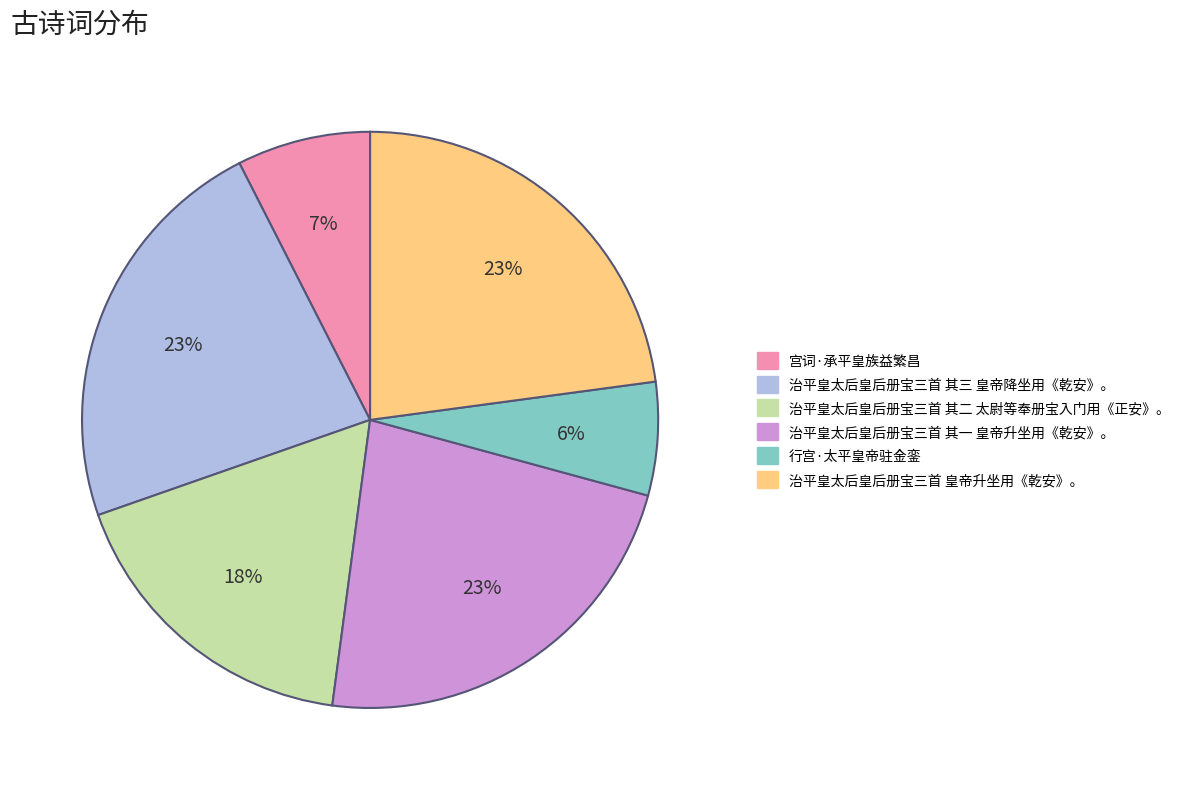

Is there any slice that represents more than half of the pie?

No